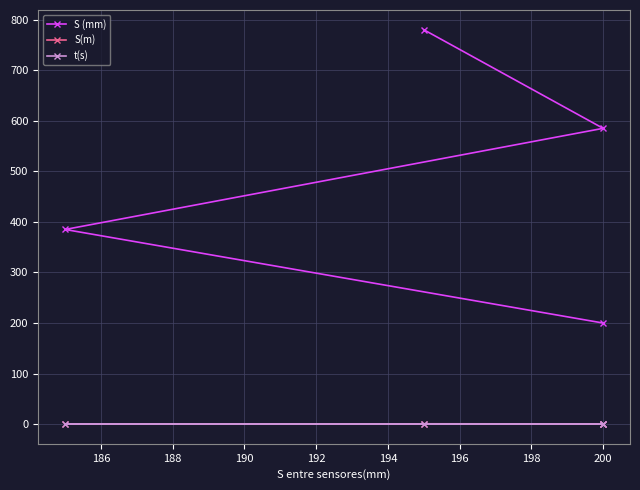

True or false: t(s) has more than 2 points higher than both neighbors.

False